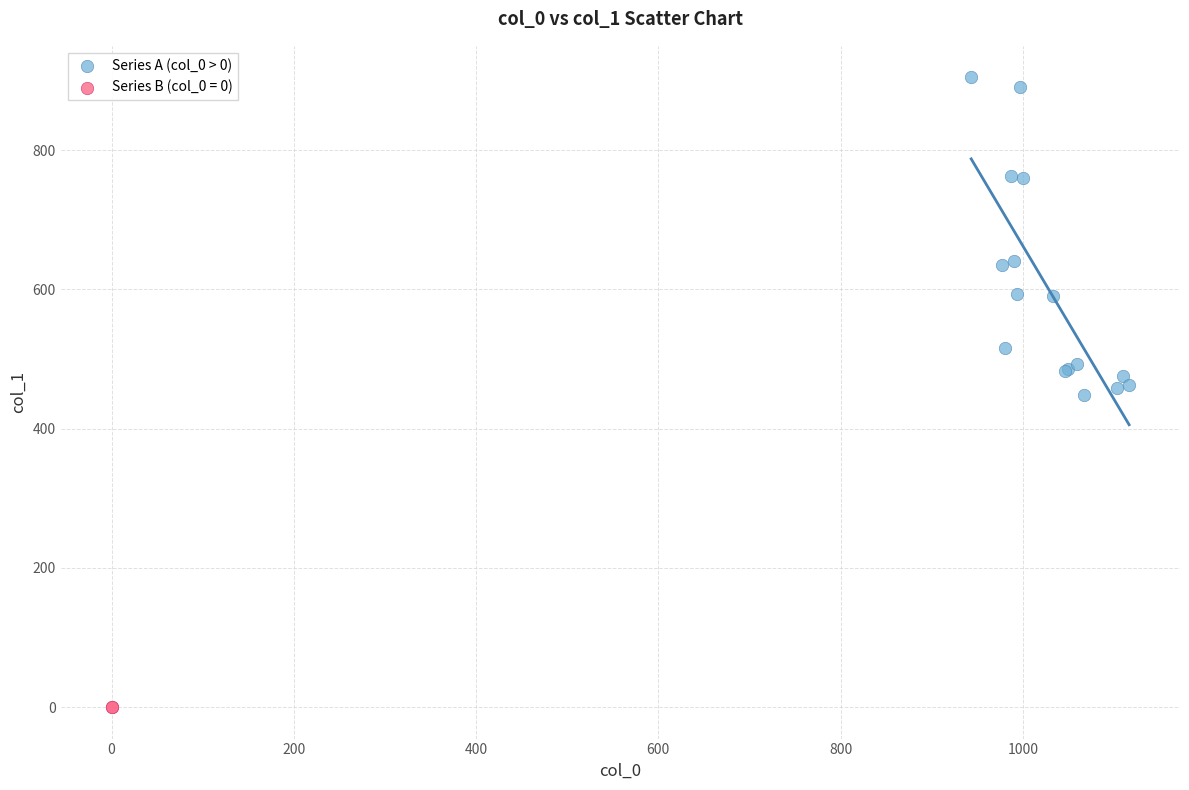

What are all the series names shown in the legend?

Series A (col_0 > 0), Series B (col_0 = 0)